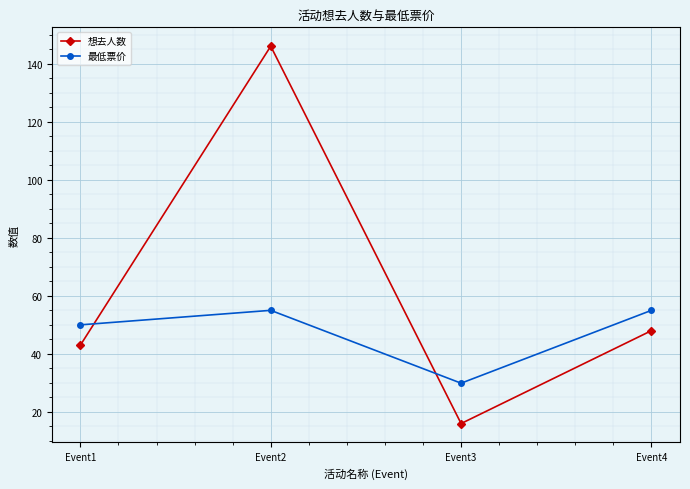

Reading left to right, extract all data points from this chart.

想去人数: Event1=43.0	Event2=146.0	Event3=16.0	Event4=48.0
最低票价: Event1=50.0	Event2=55.0	Event3=29.9	Event4=55.0